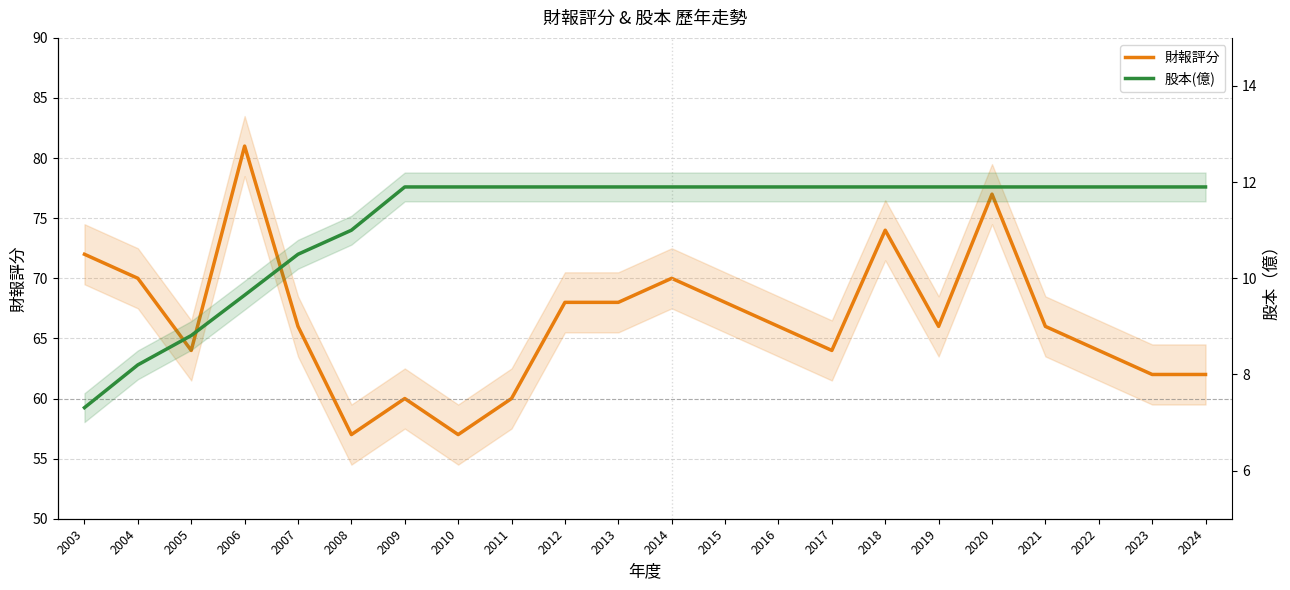

Reading left to right, extract all data points from this chart.

財報評分: 2003=72.0	2004=70.0	2005=64.0	2006=81.0	2007=66.0	2008=57.0	2009=60.0	2010=57.0	2011=60.0	2012=68.0	2013=68.0	2014=70.0	2015=68.0	2016=66.0	2017=64.0	2018=74.0	2019=66.0	2020=77.0	2021=66.0	2022=64.0	2023=62.0	2024=62.0
股本(億): 2003=7.3	2004=8.2	2005=8.8	2006=9.7	2007=10.5	2008=11.0	2009=11.9	2010=11.9	2011=11.9	2012=11.9	2013=11.9	2014=11.9	2015=11.9	2016=11.9	2017=11.9	2018=11.9	2019=11.9	2020=11.9	2021=11.9	2022=11.9	2023=11.9	2024=11.9